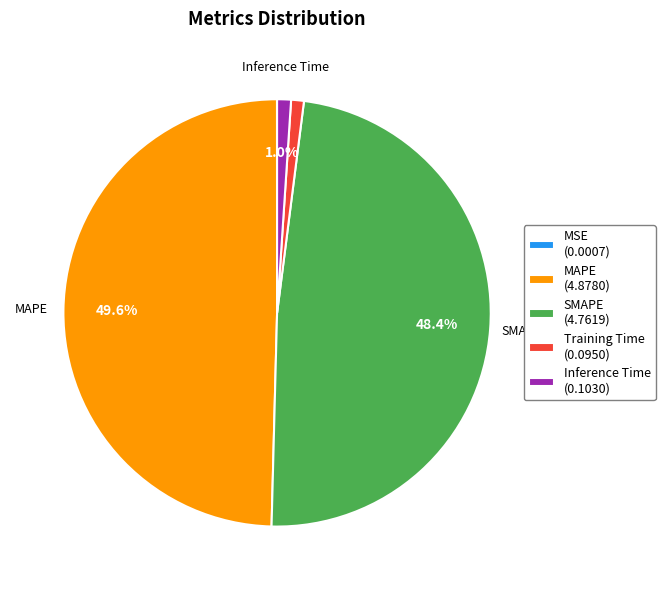

Is there a majority slice in this chart?

No